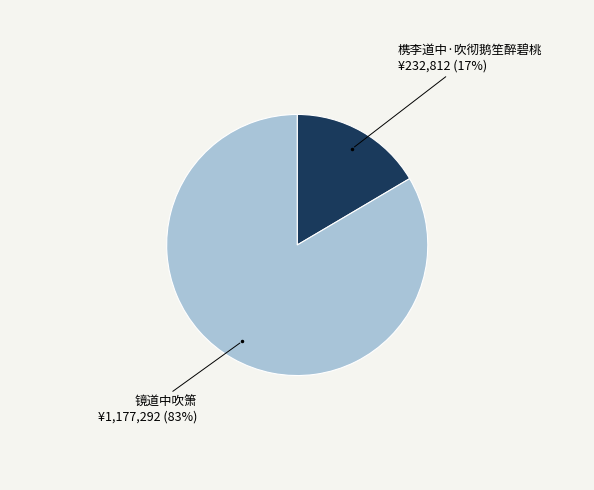

Which category has the biggest portion of the pie?

镜道中吹箫